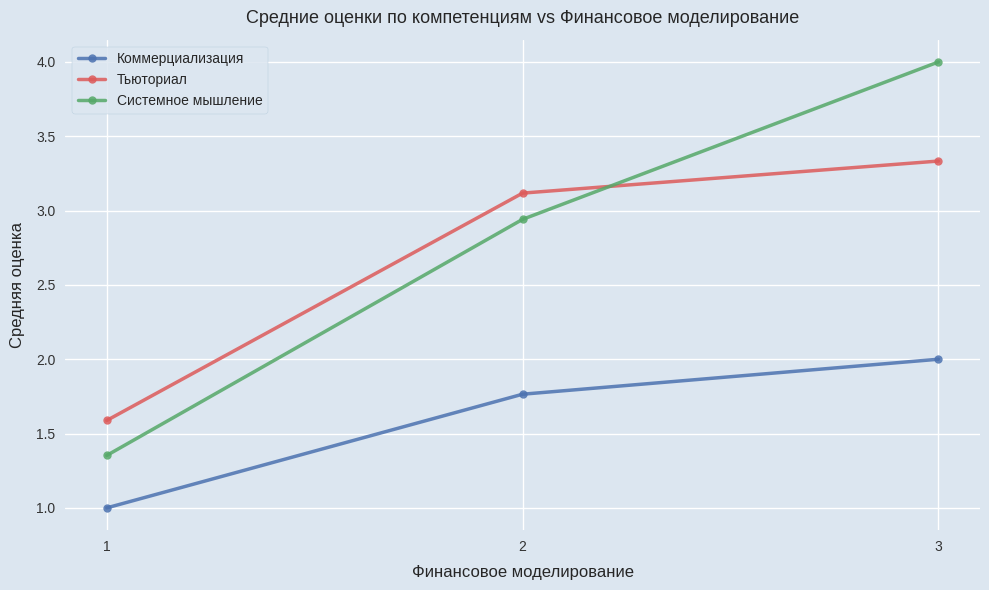

What is the total value across all series at 1?

3.9